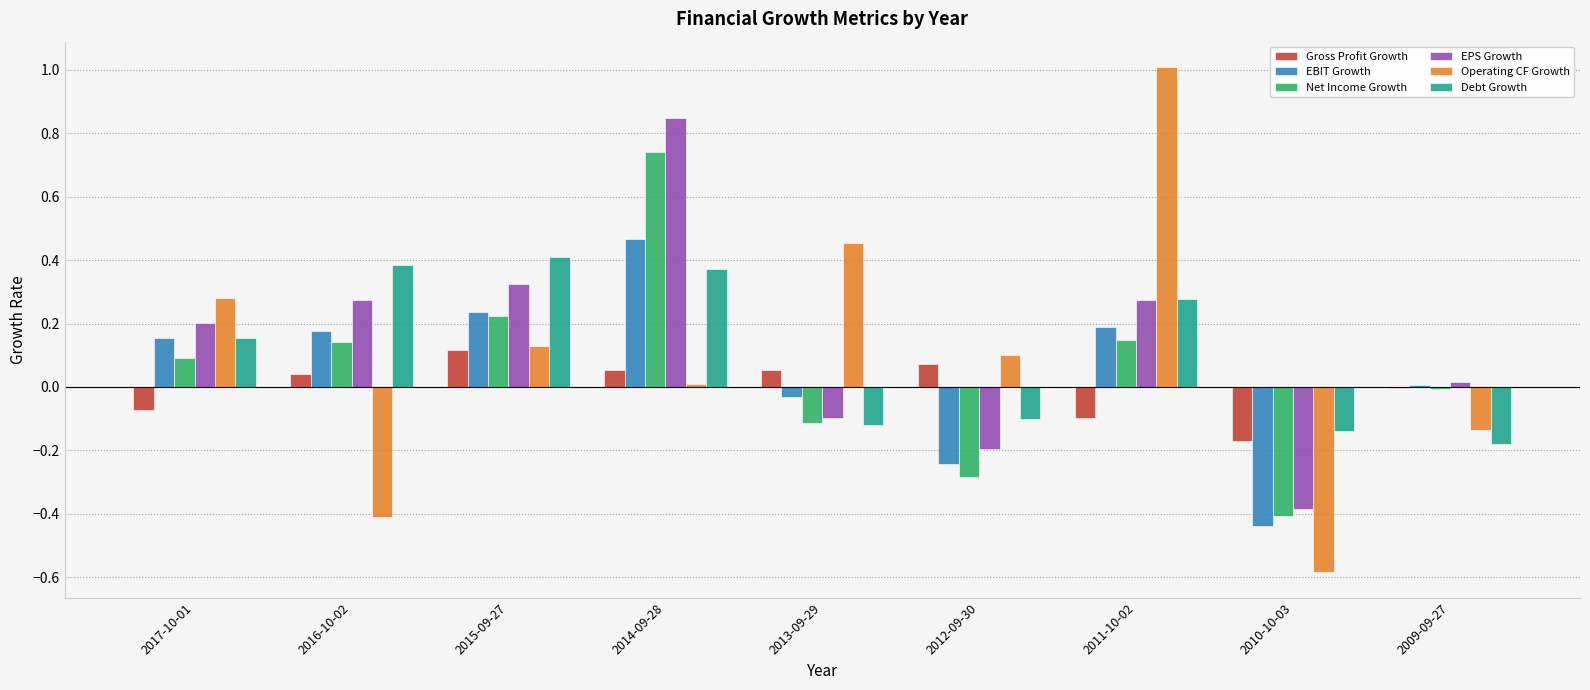

Between 2015-09-27 and 2012-09-30, which series saw the biggest shift?

EPS Growth